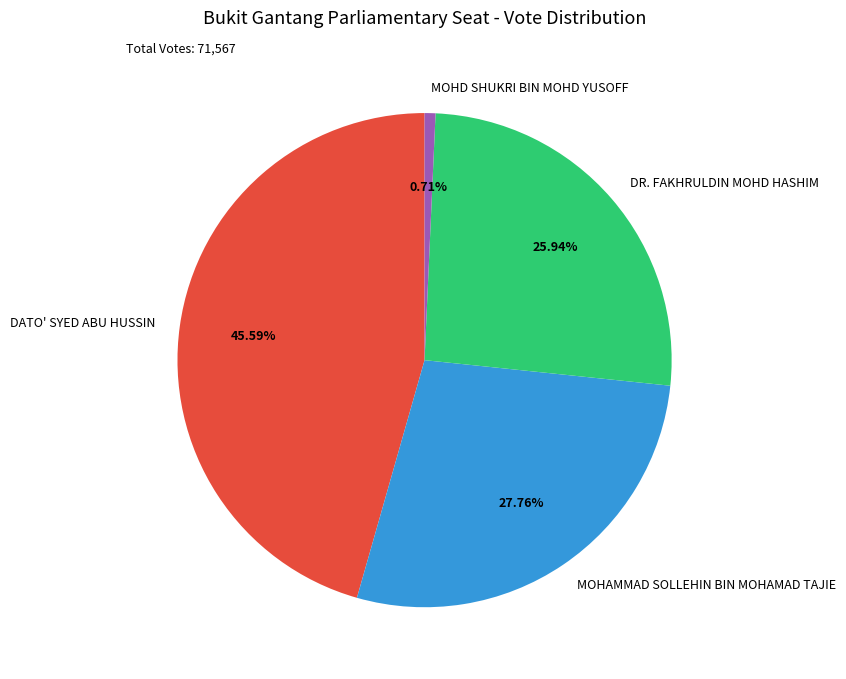

How many slices are in this pie chart?

4